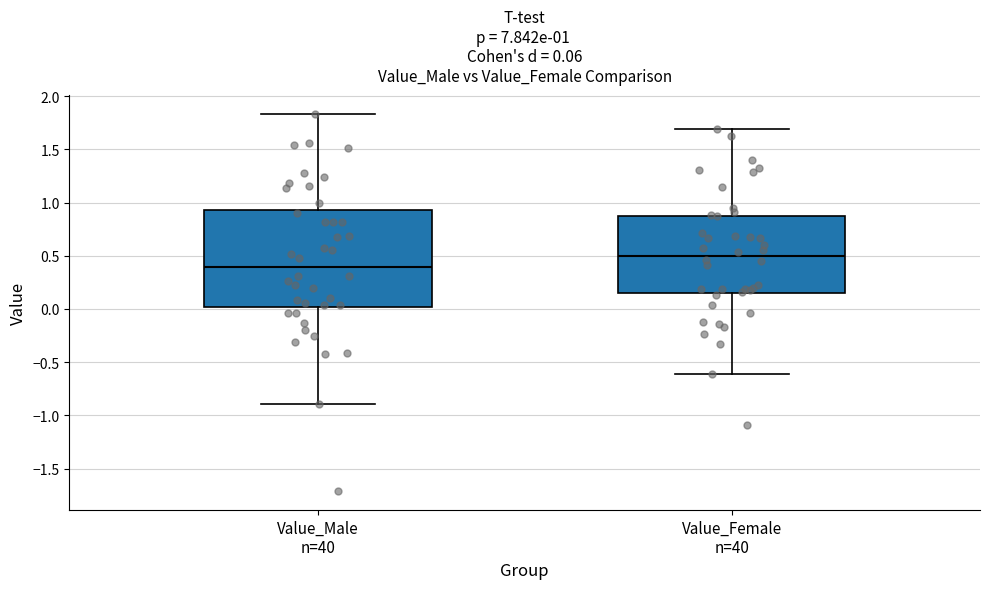

Comparing the boxes themselves (not the whiskers), which one is the tallest?

Value_Male n=40